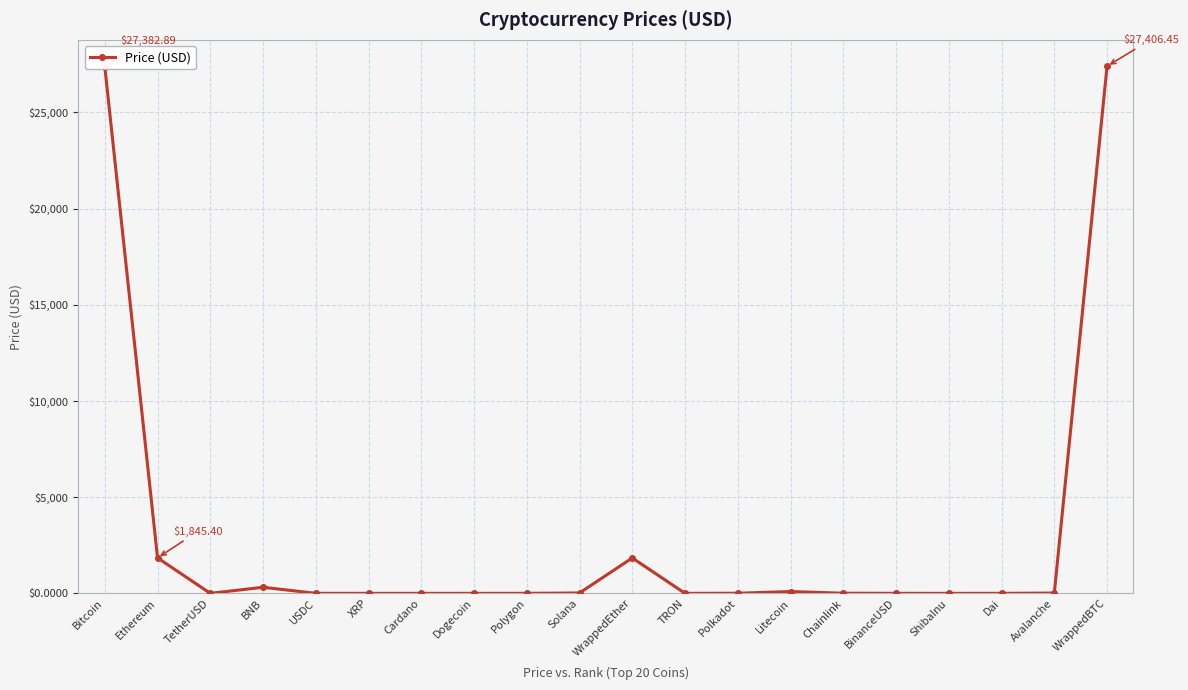

What is the average value?

2946.9